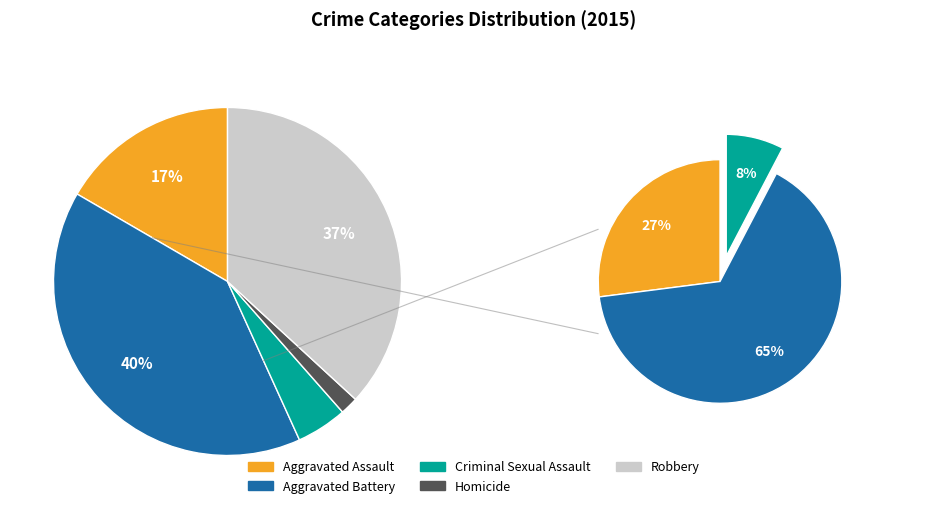

Rank the categories by value from highest to lowest.

Aggravated Battery, Robbery, Aggravated Assault, Criminal Sexual Assault, Homicide